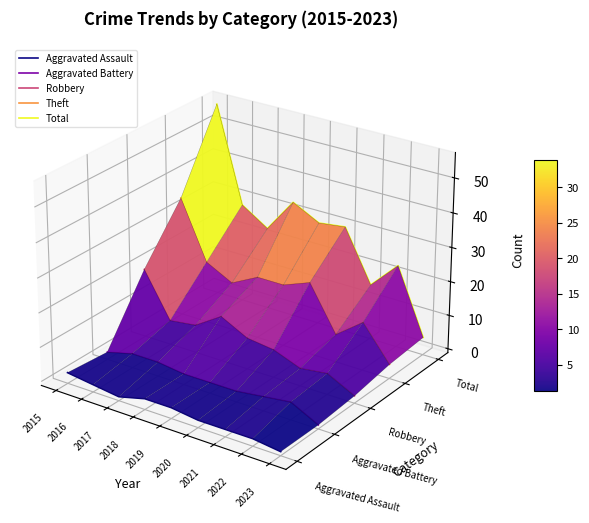

The value of Aggravated Battery at 2017 is -0.1. True or false?

False